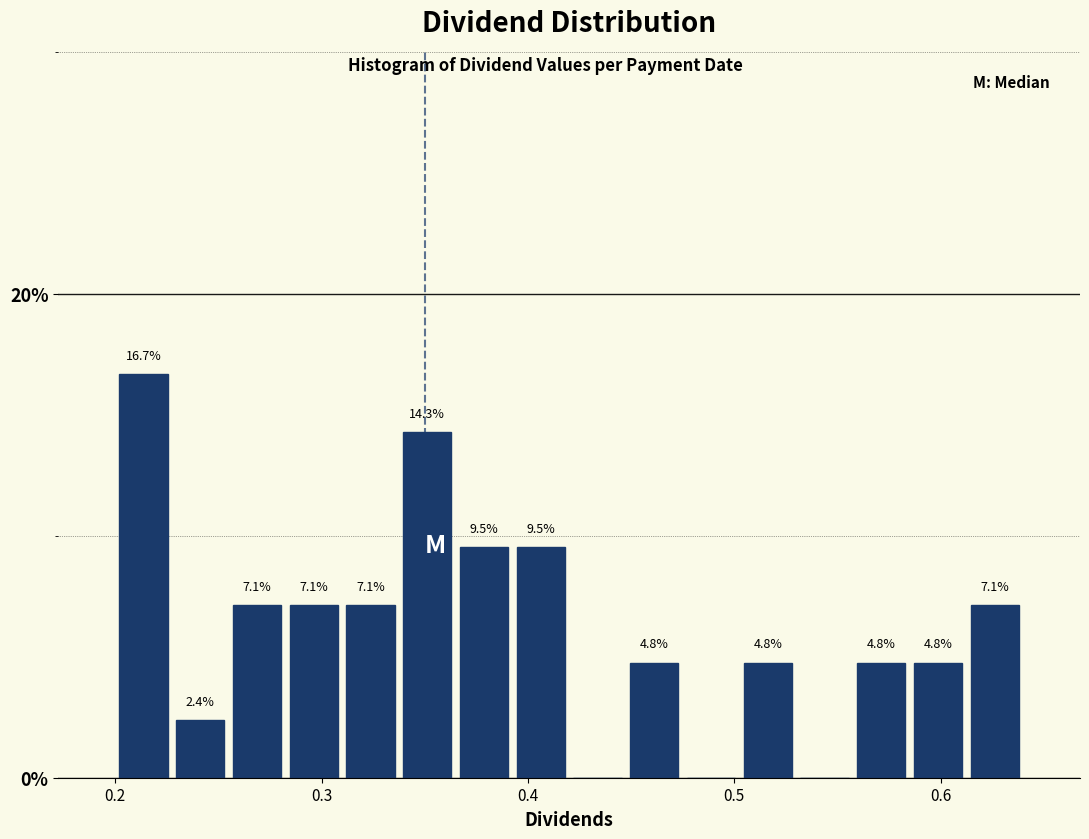

Around what value on the x-axis is the tallest bar? Give the approximate position of its centre, as read against the axis.

0.21